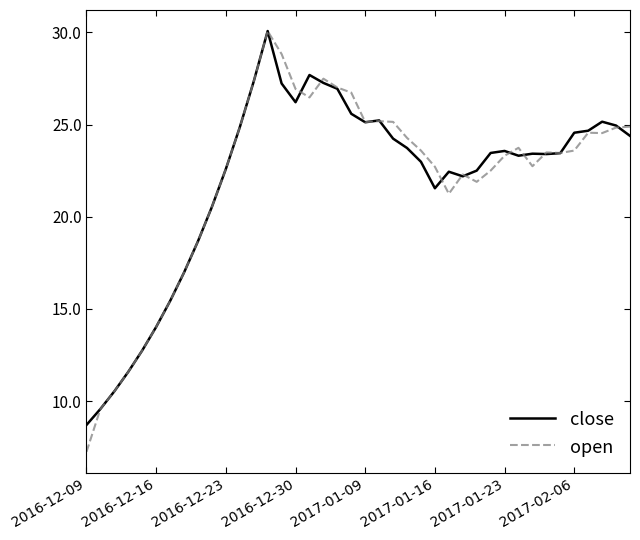

Which series has the widest spread of values?

open